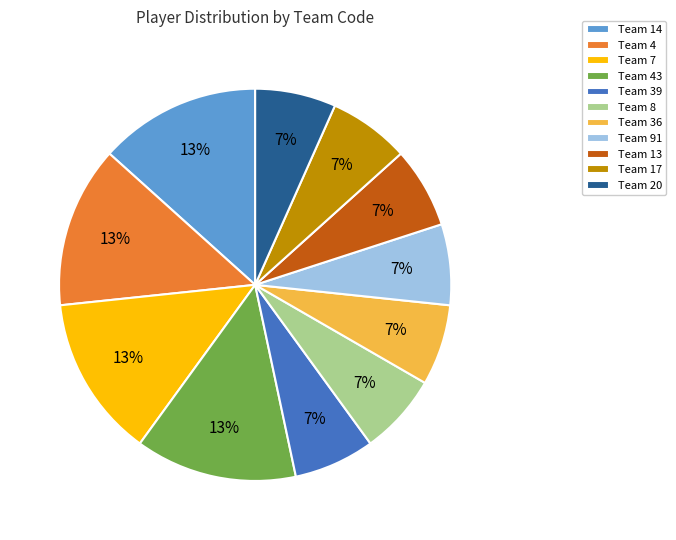

Is the sum of Team 20 and Team 7 greater than half?

No